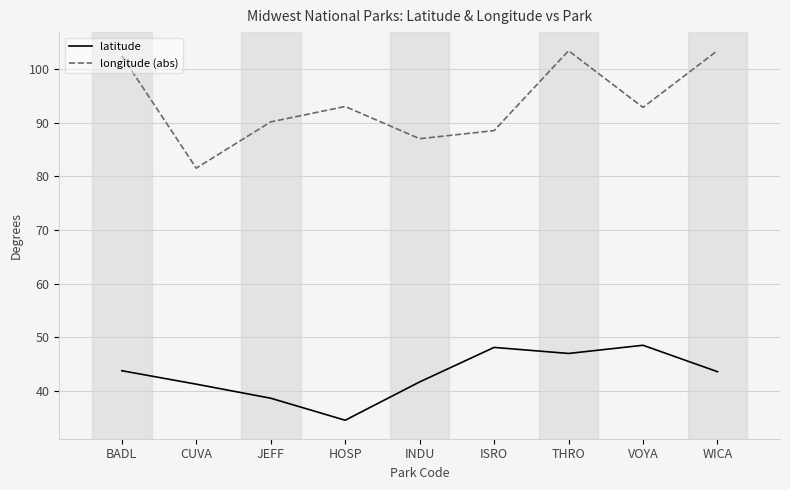

True or false: latitude and longitude (abs) intersect in this chart.

False